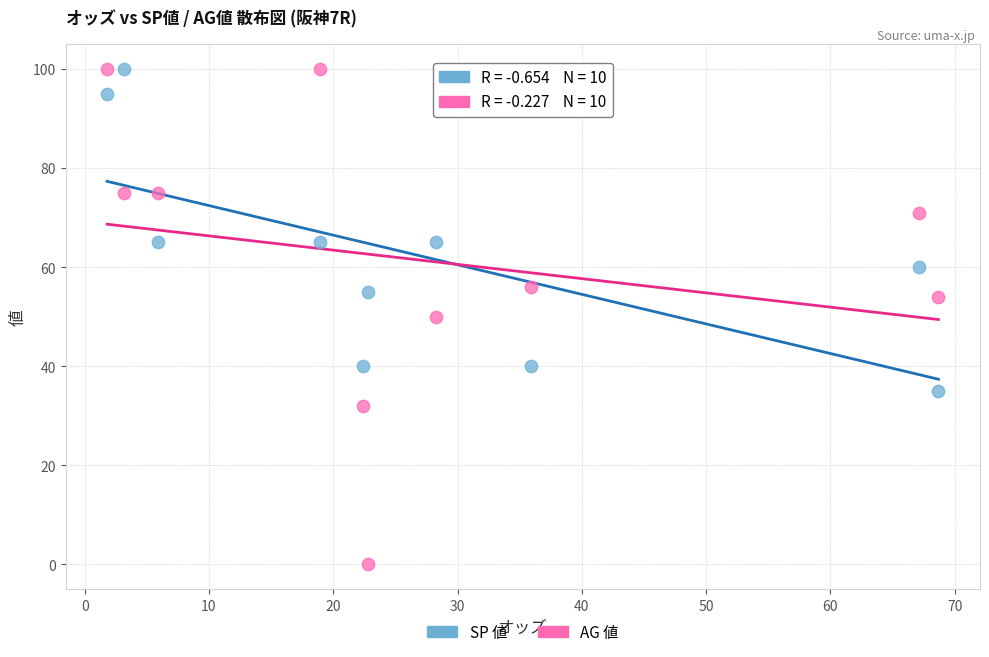

What are all the series names shown in the legend?

SP 値, AG 値